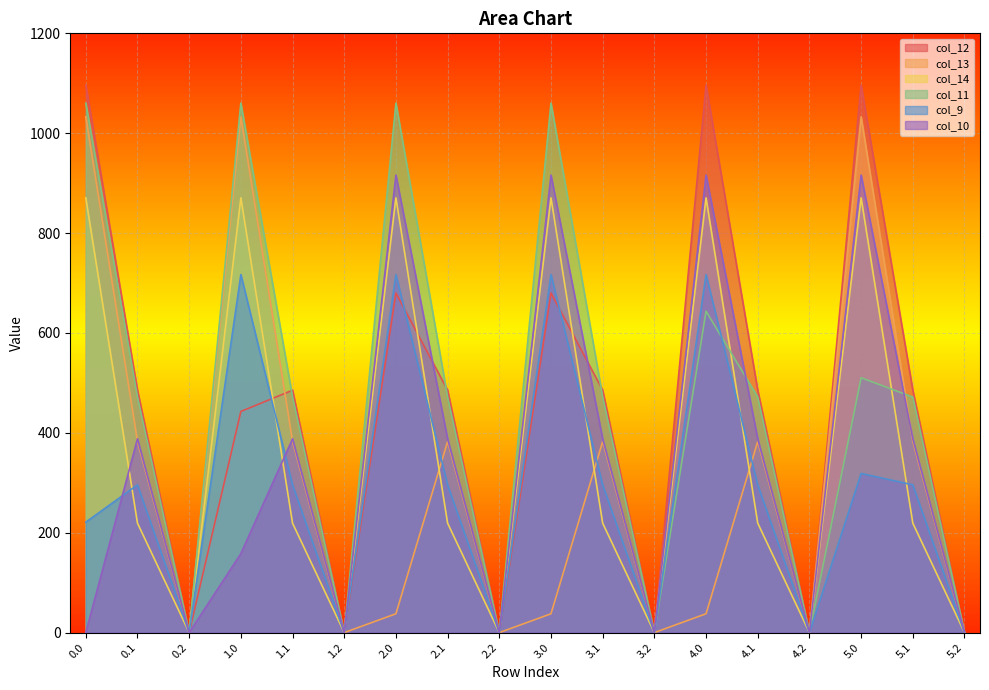

At how many categories does at least one series exceed 480?

12